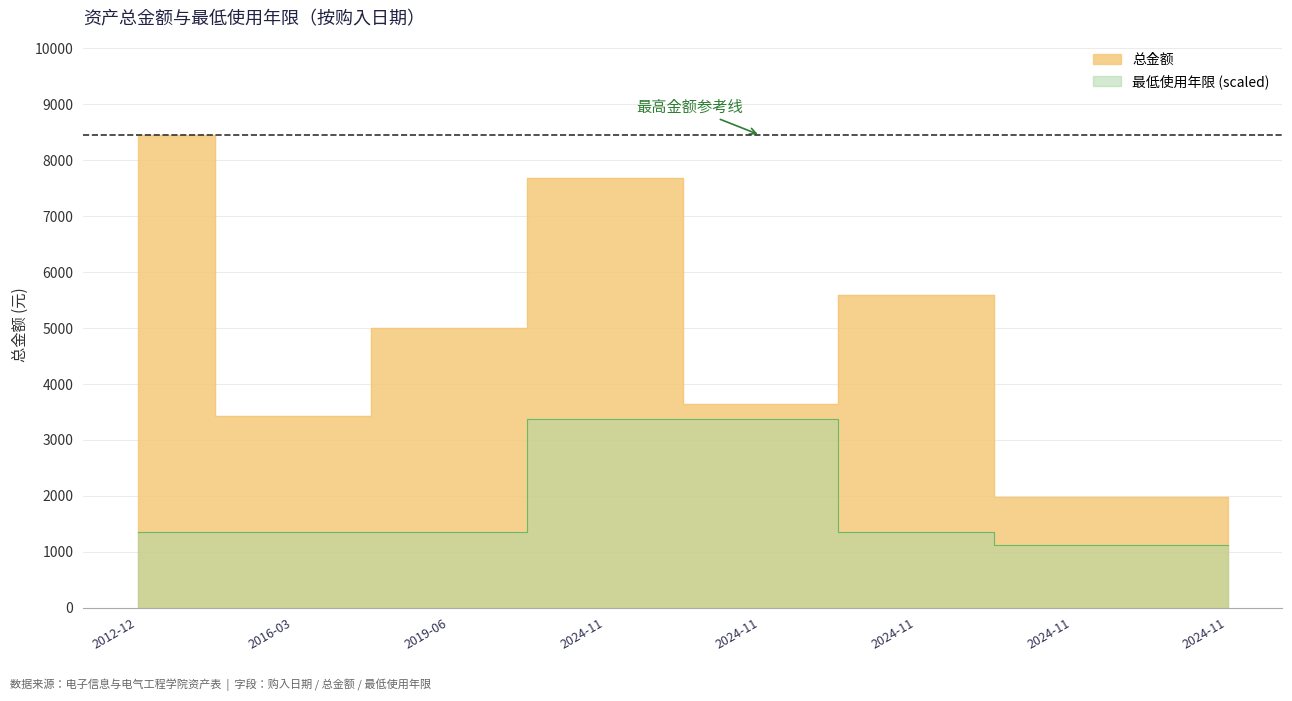

At which label is 最低使用年限 closest to 2252?

2012-12